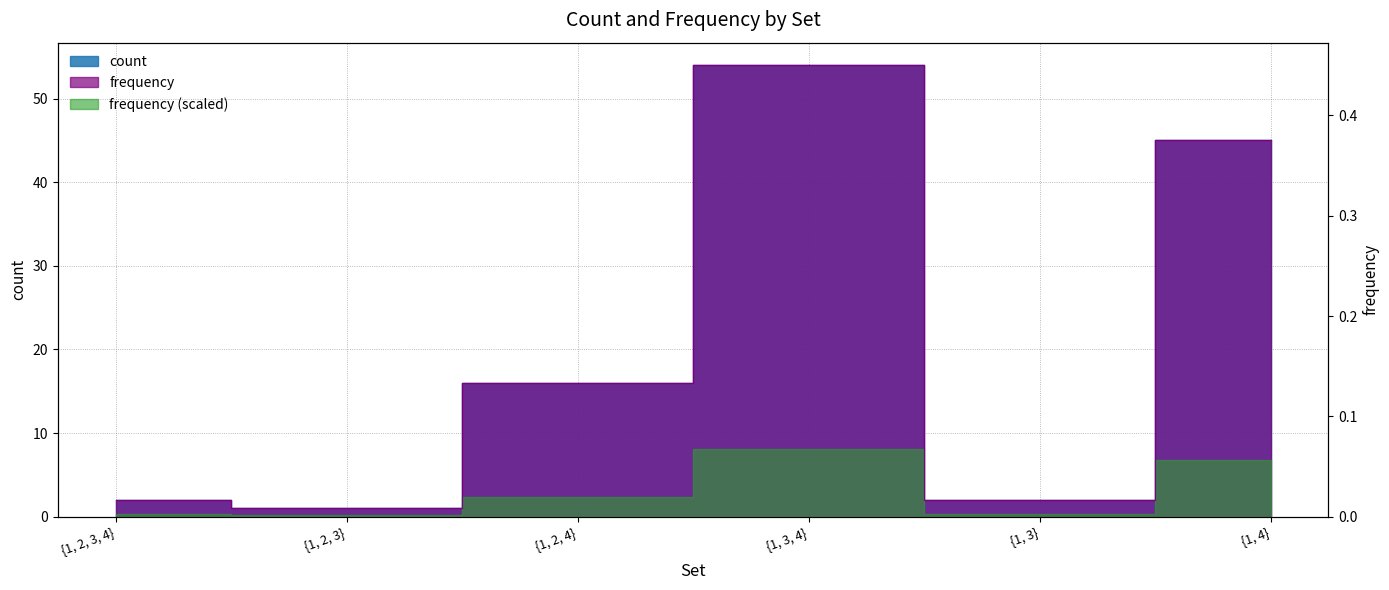

What is the difference between the second highest and second lowest values in the count series?

43.0